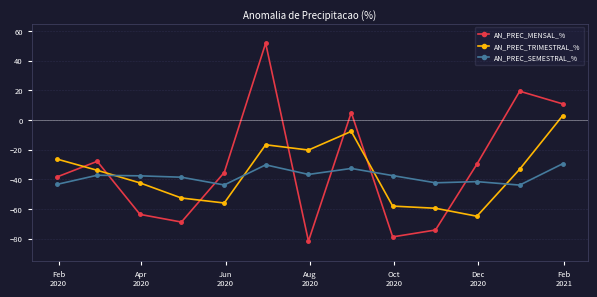

What is the value of the AN_PREC_MENSAL_% point at the 13th from the left?

10.9